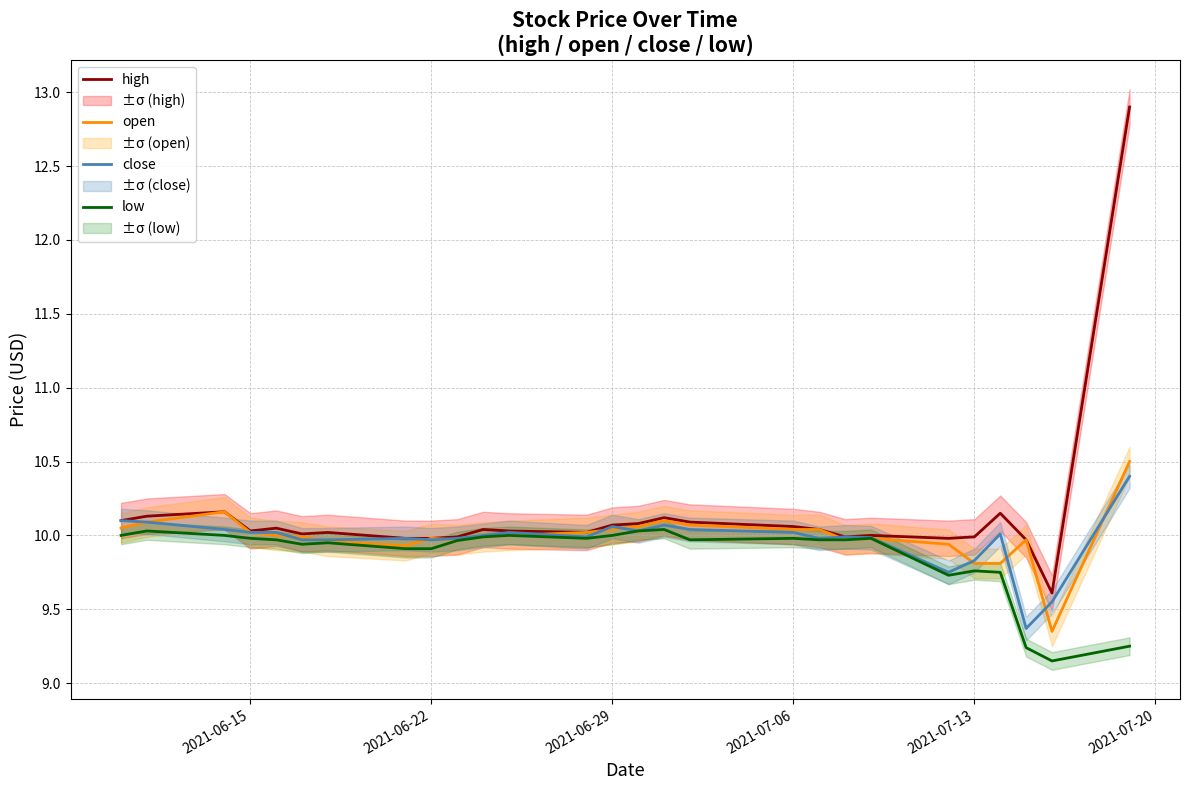

Does the chart display data point markers on the line(s)?

No